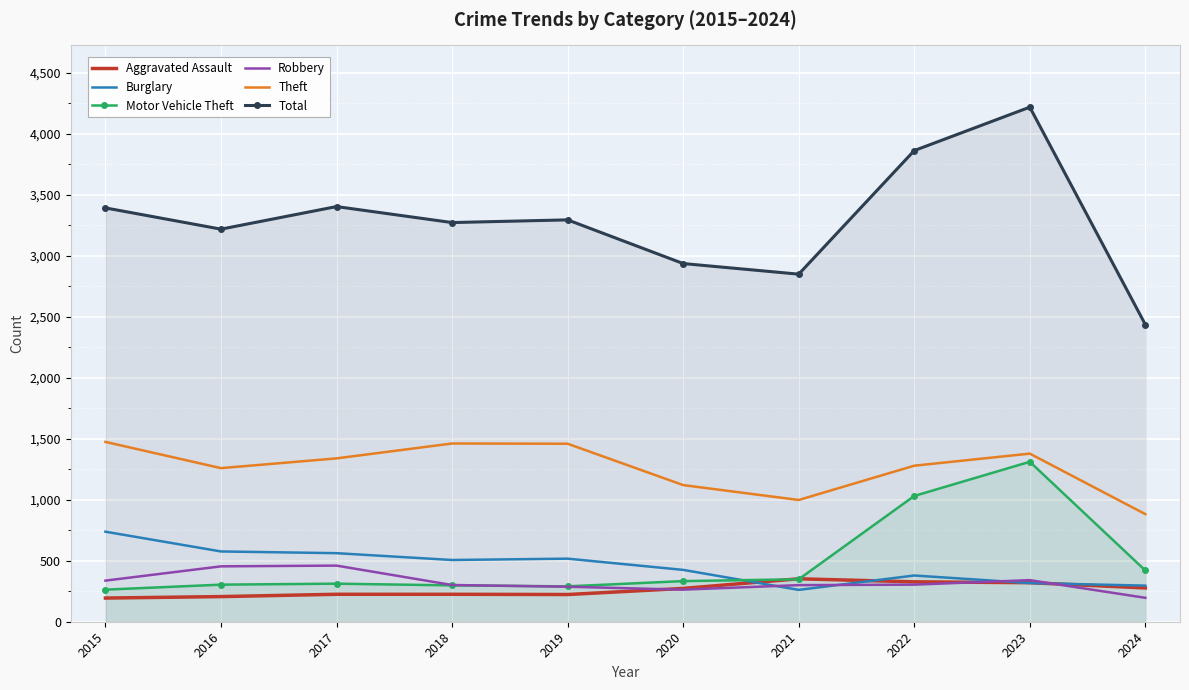

What are all the series names shown in the legend?

Aggravated Assault, Burglary, Motor Vehicle Theft, Robbery, Theft, Total